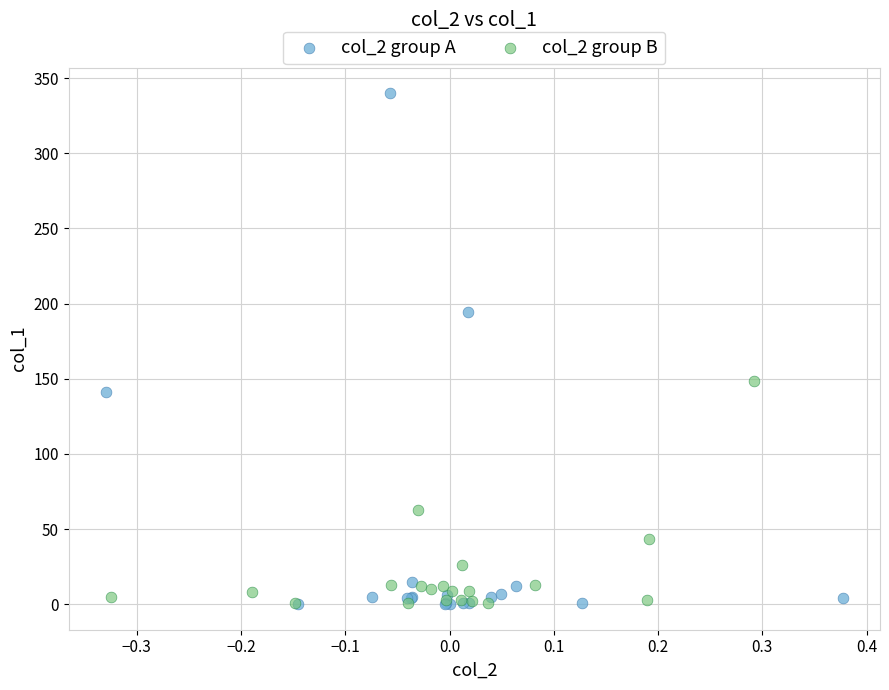

Which series contains the highest Y value?

col_2 group A